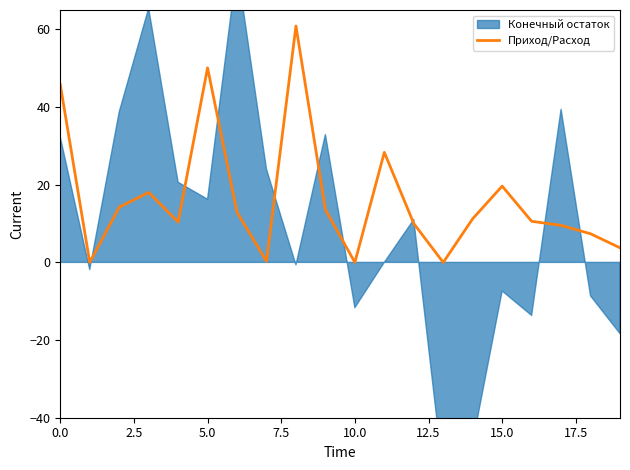

What is the highest value of the Приход/Расход series?

60.9